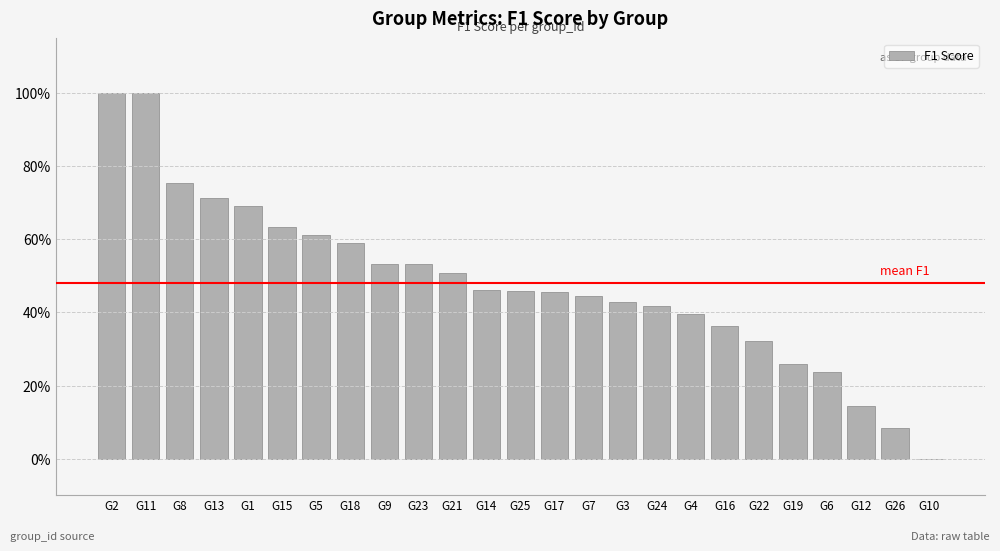

How many bars are there in total?

25